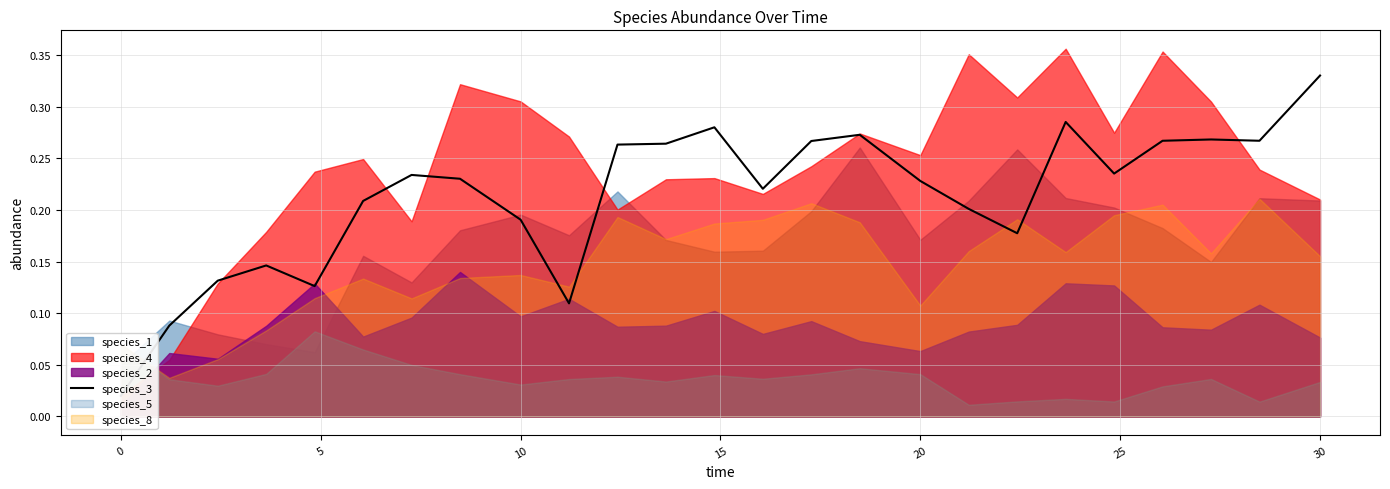

What is the approximate value at 10?

0.1